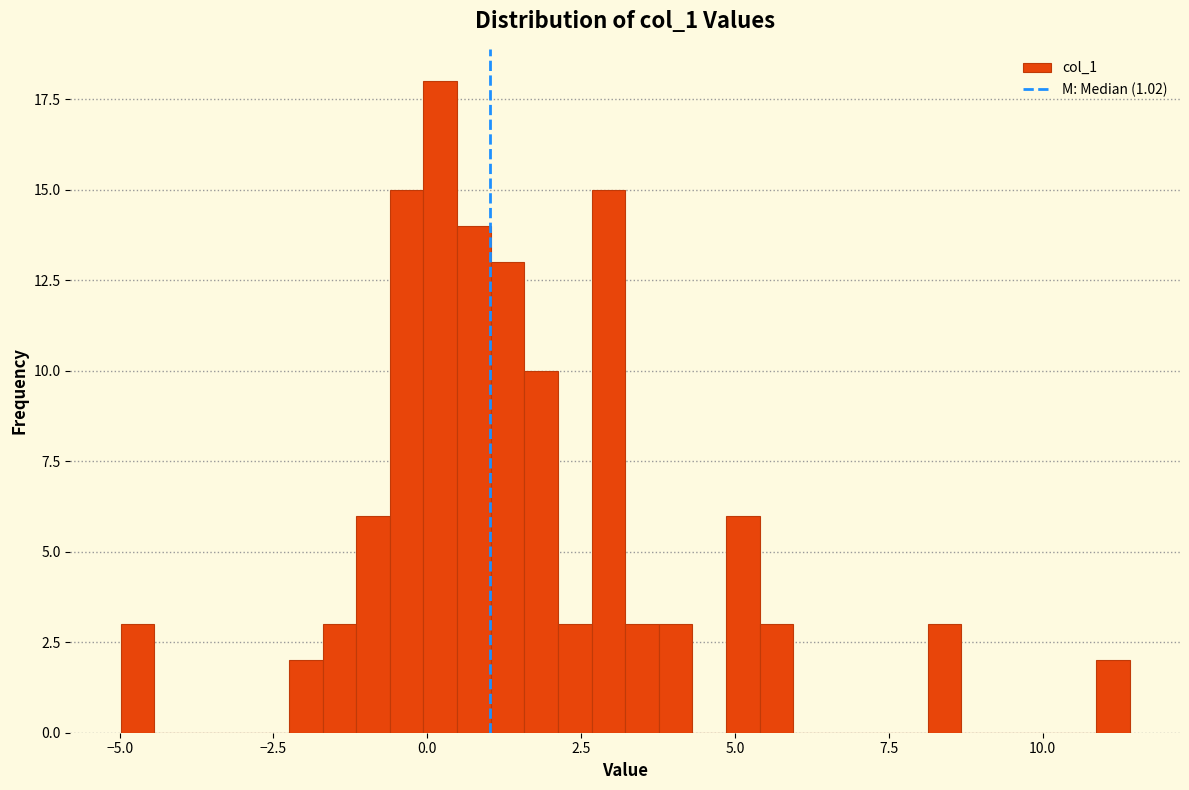

Read against the x-axis, roughly where is the centre of the tallest bar?

0.0